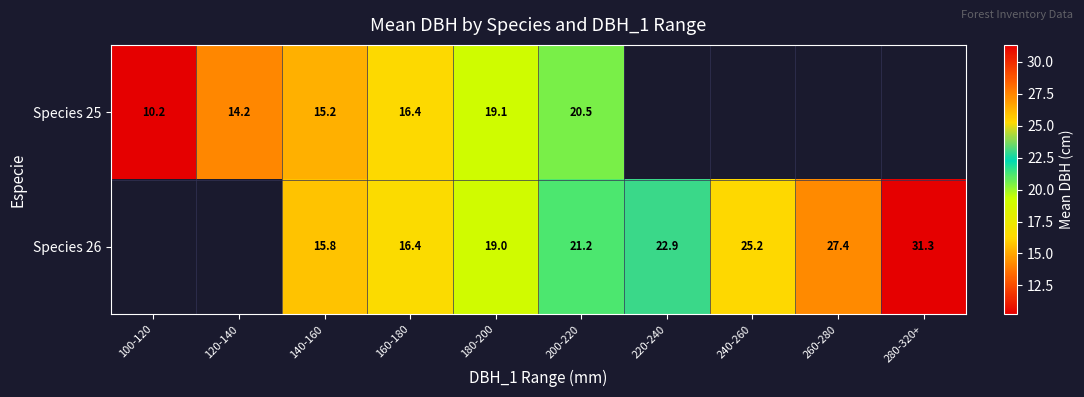

The Species 26 series shows 53.7 at 280-320+. True or false?

False